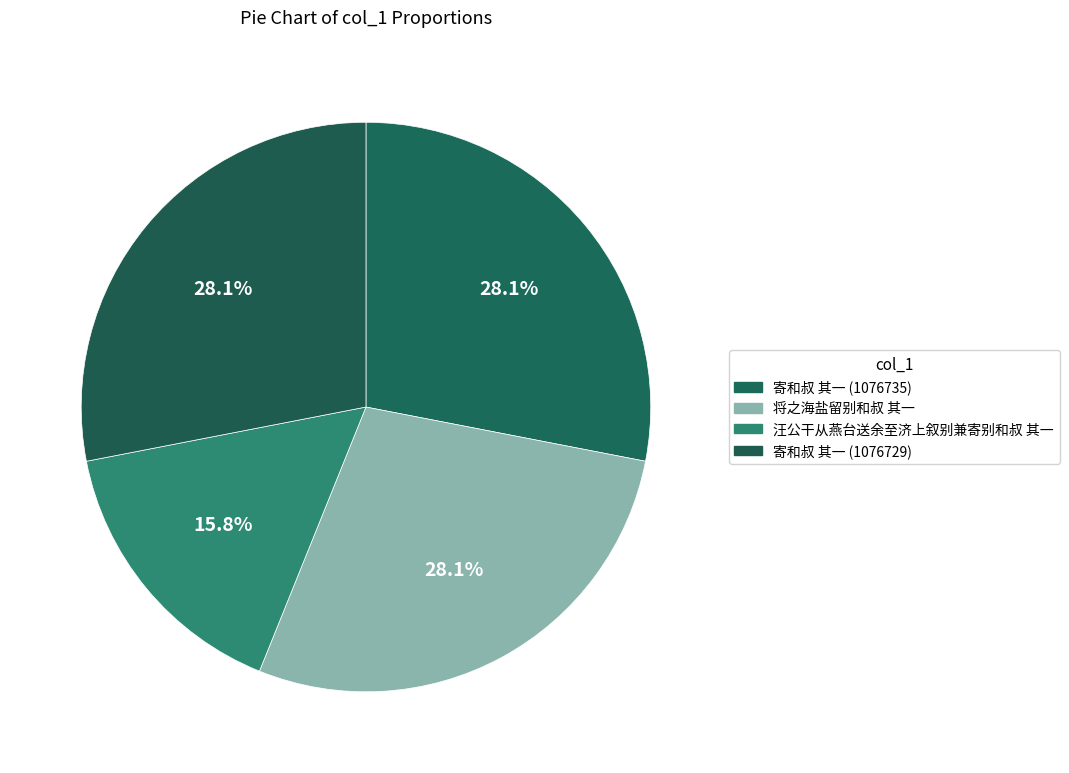

How many slices are in this pie chart?

4